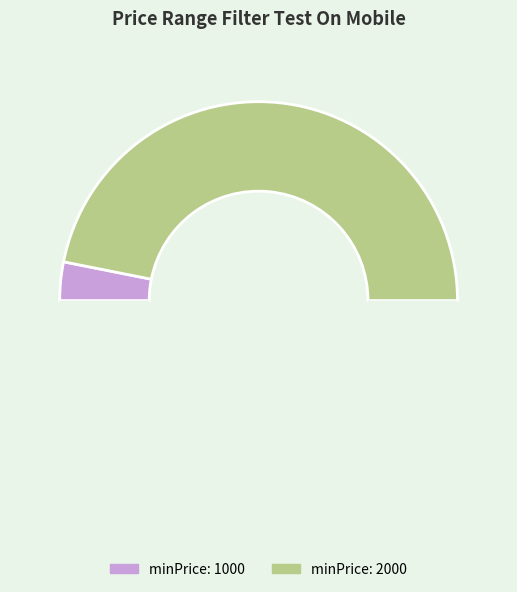

How many slices are in this pie chart?

3